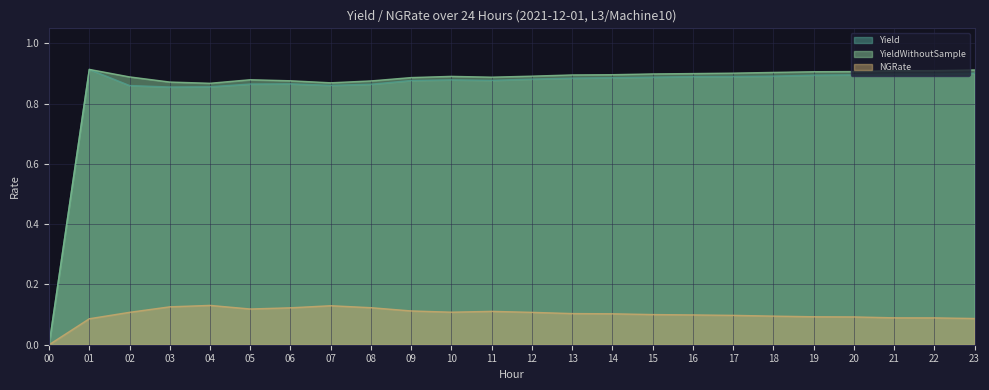

What is the sum of all NGRate values?

2.4